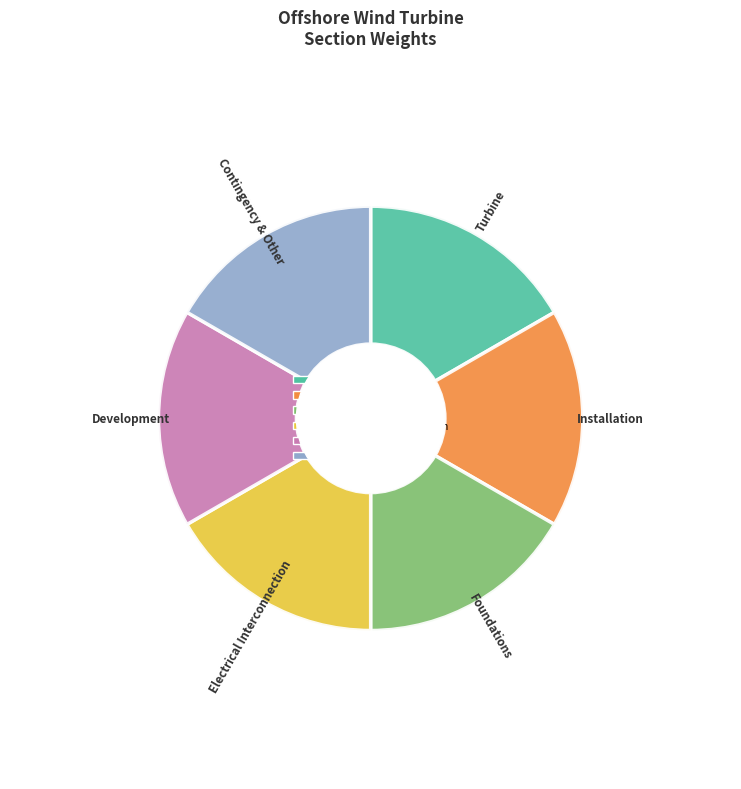

Do Installation and Contingency & Other together represent more than half of the pie?

No